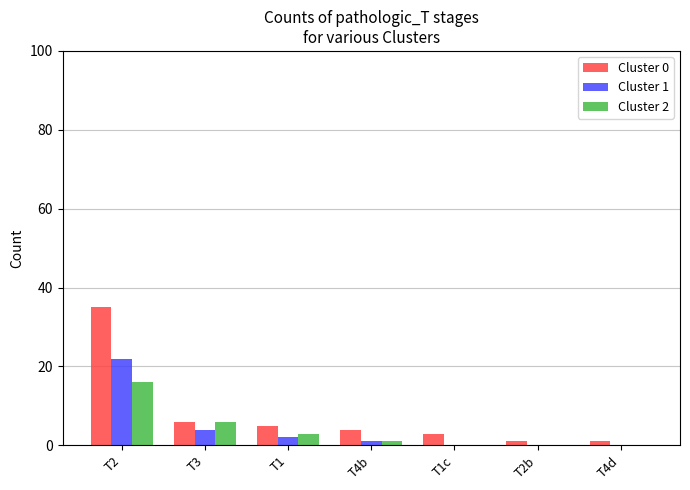

What is the approximate value of Cluster 2 at T3, to the nearest 5?

5